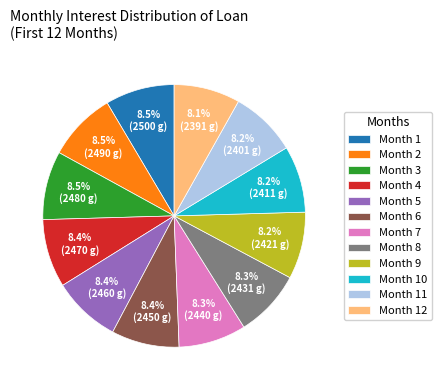

Is the sum of Month 2 and Month 11 greater than half?

No